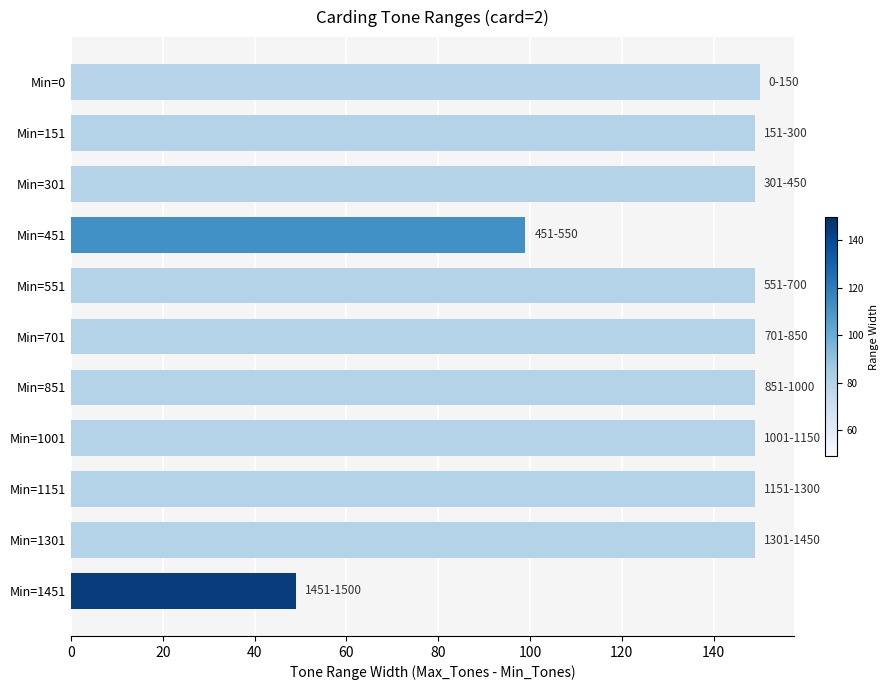

How many bars are there in total?

11